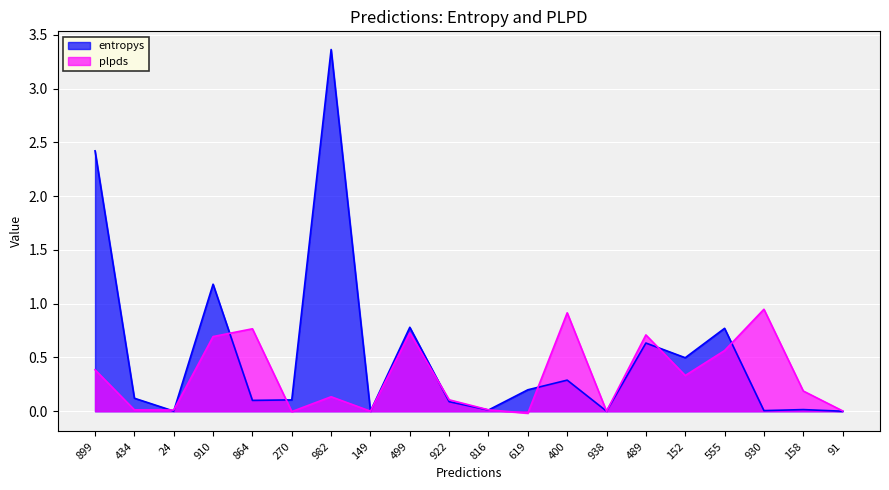

How many times do entropys and plpds cross each other?

13